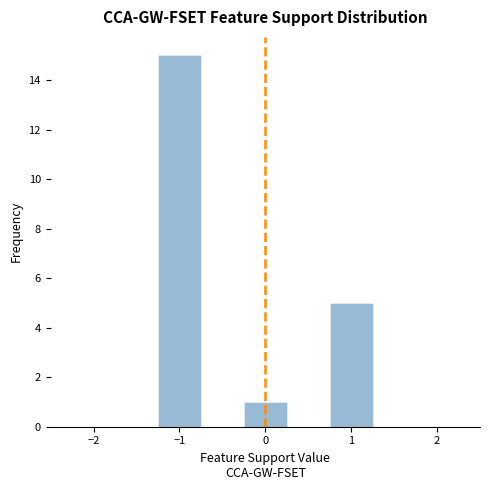

Reading left to right, list every bar in this chart as the range it spans on the x-axis followed by its height. Neither the bar edges nor the heights are printed on the chart, so give them approximately, as read against the axes.

-1.75 to -1.25: 0
-1.25 to -0.75: 15
-0.75 to -0.25: 0
-0.25 to 0.25: 1
0.25 to 0.75: 0
0.75 to 1.25: 5
1.25 to 1.75: 0